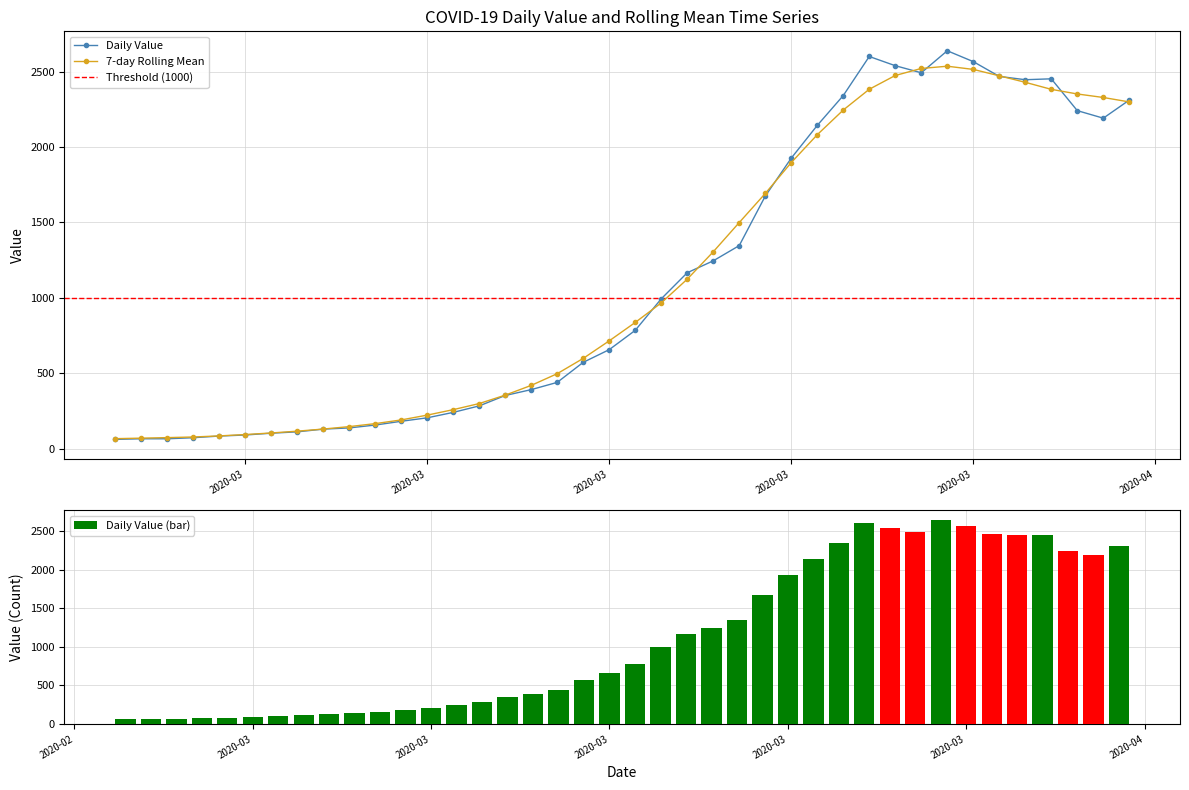

How many categories are shown in the chart?

40